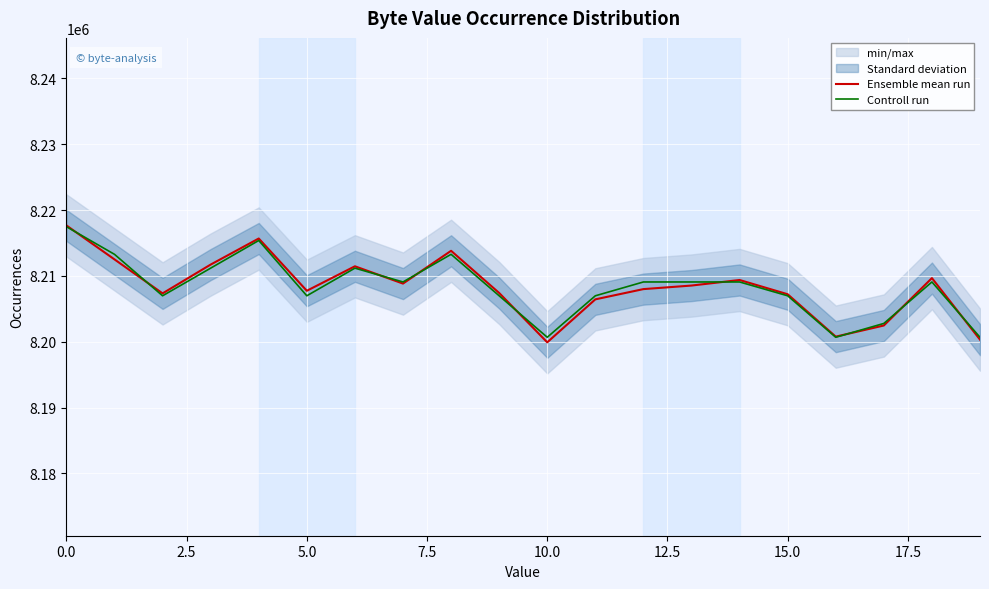

True or false: Ensemble mean run has a value of 12714700.1 at 15.0.

False